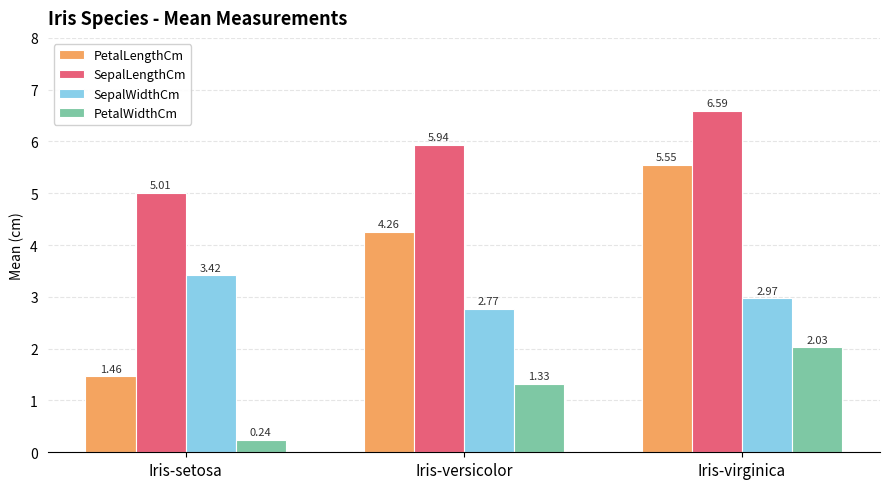

What is the difference between the maximum and second lowest values in the PetalWidthCm series?

0.7